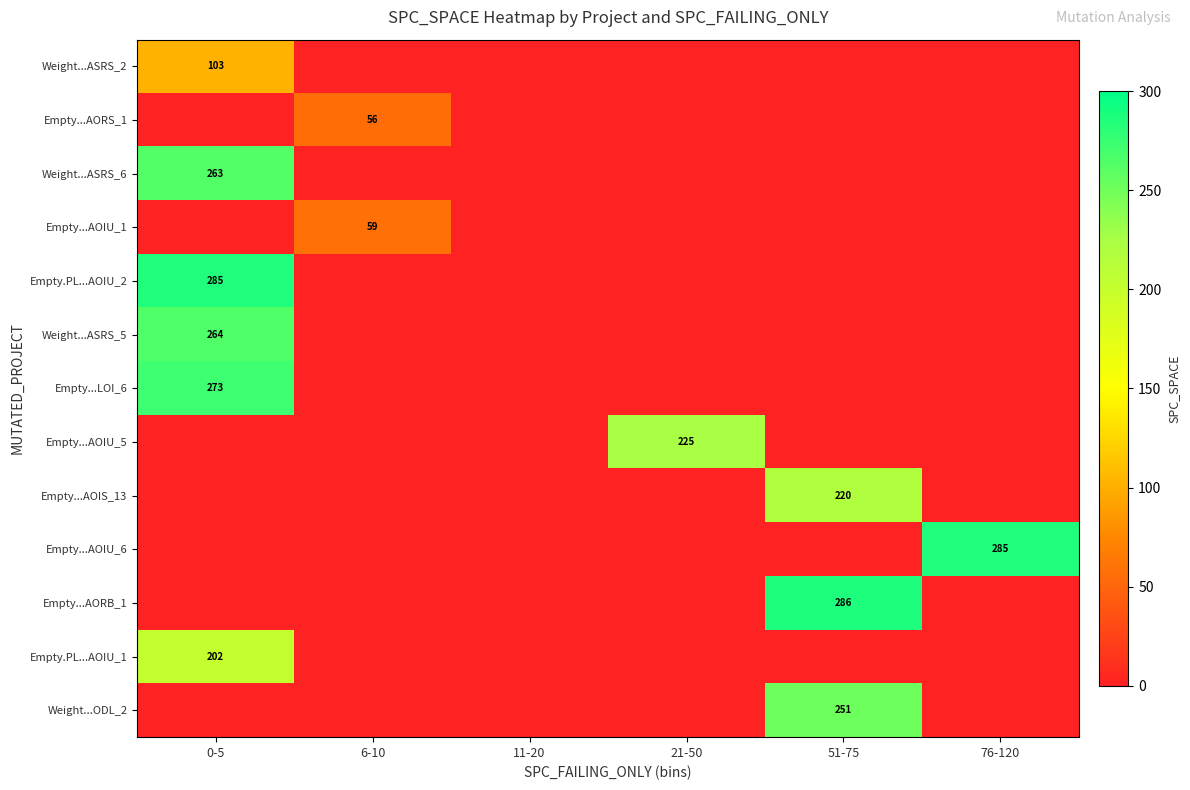

True or false: Empty...AOIU_1 has a value of 25 at 6-10.

False